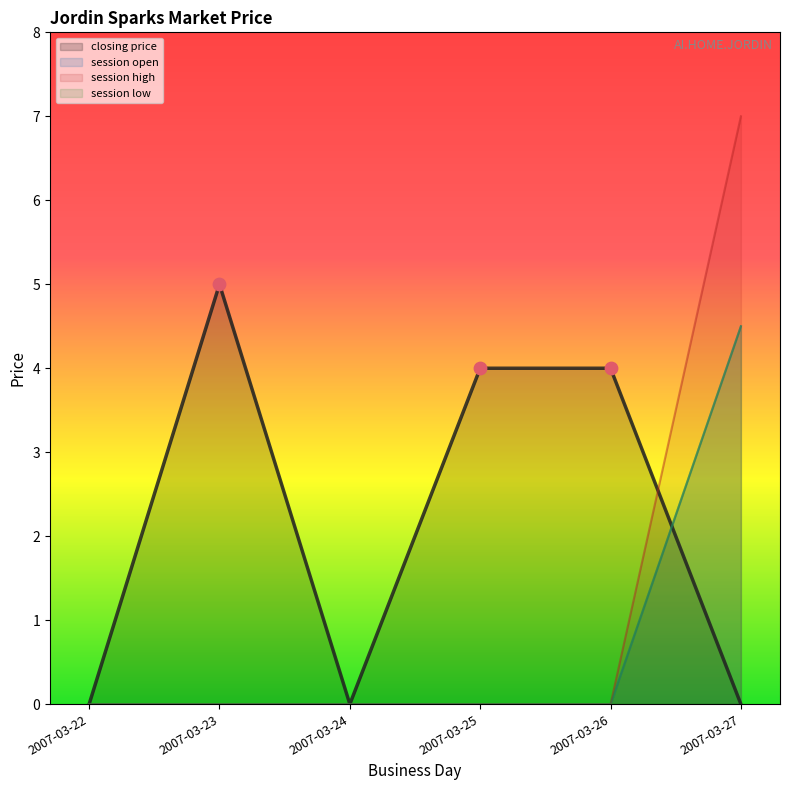

At which category is the sum across all series the highest?

2007-03-27